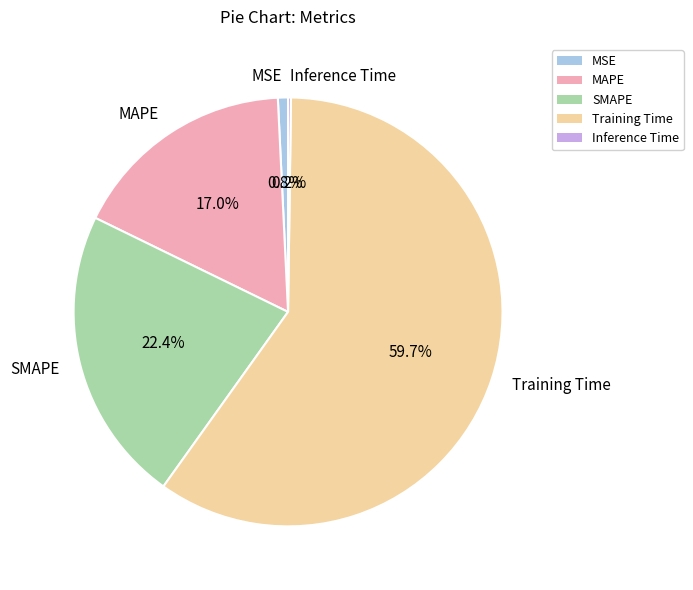

What portion of the pie excludes SMAPE?

77.6%